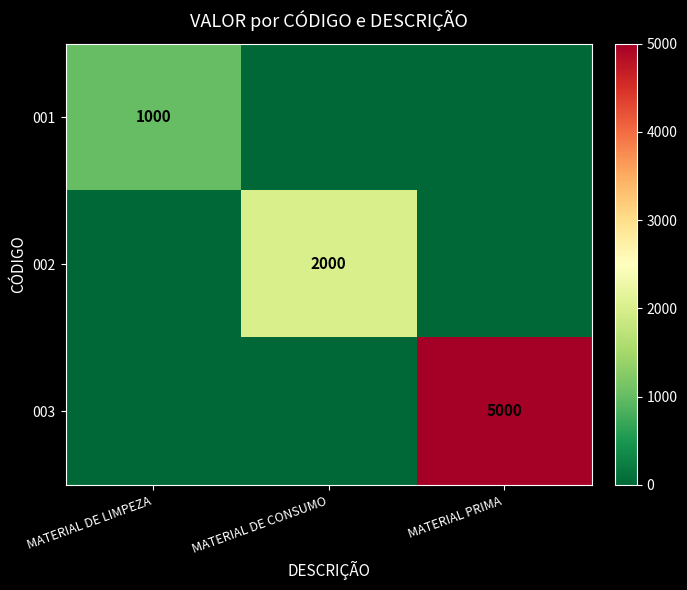

Is it true that 002 equals 1119 at MATERIAL DE CONSUMO?

False